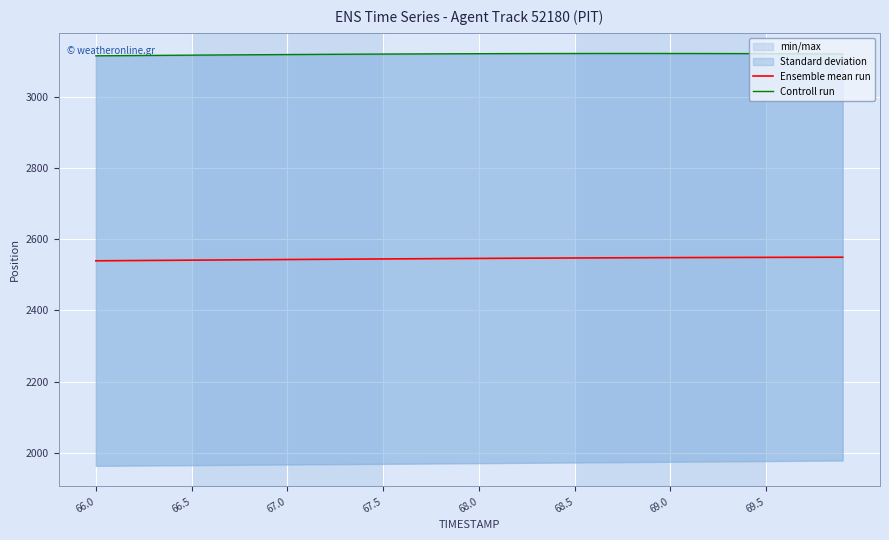

What is the difference between the highest and lowest values at 69.0?

574.0